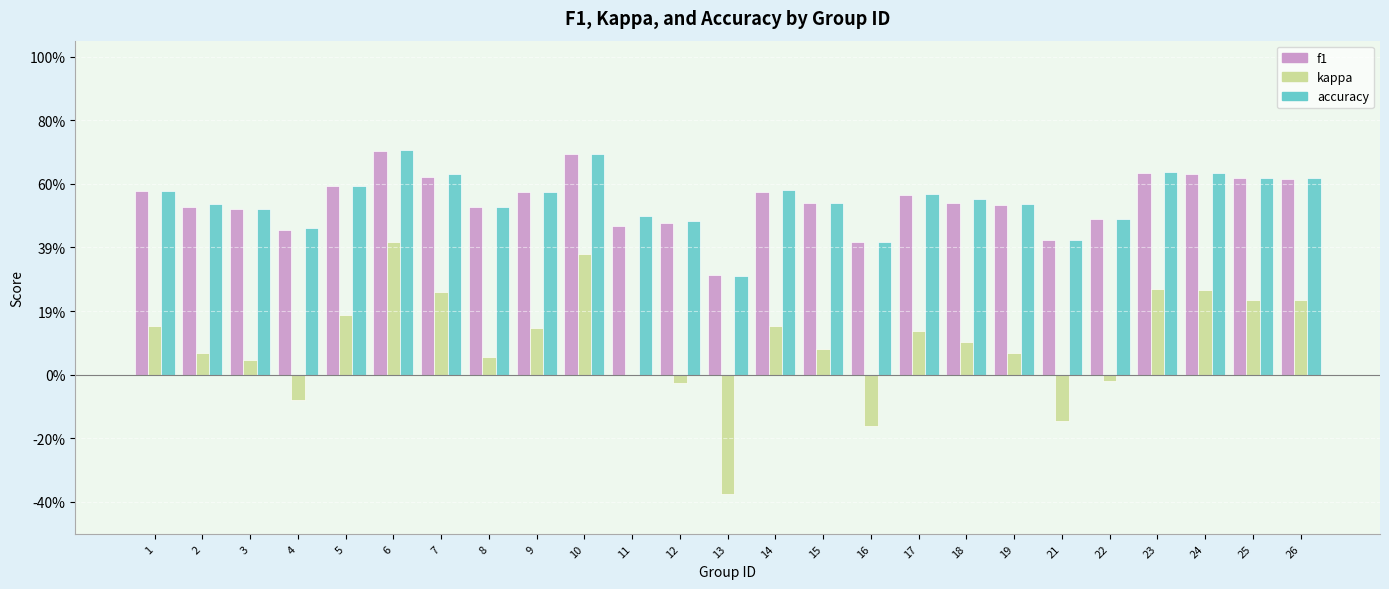

What are all the series names shown in the legend?

f1, kappa, accuracy